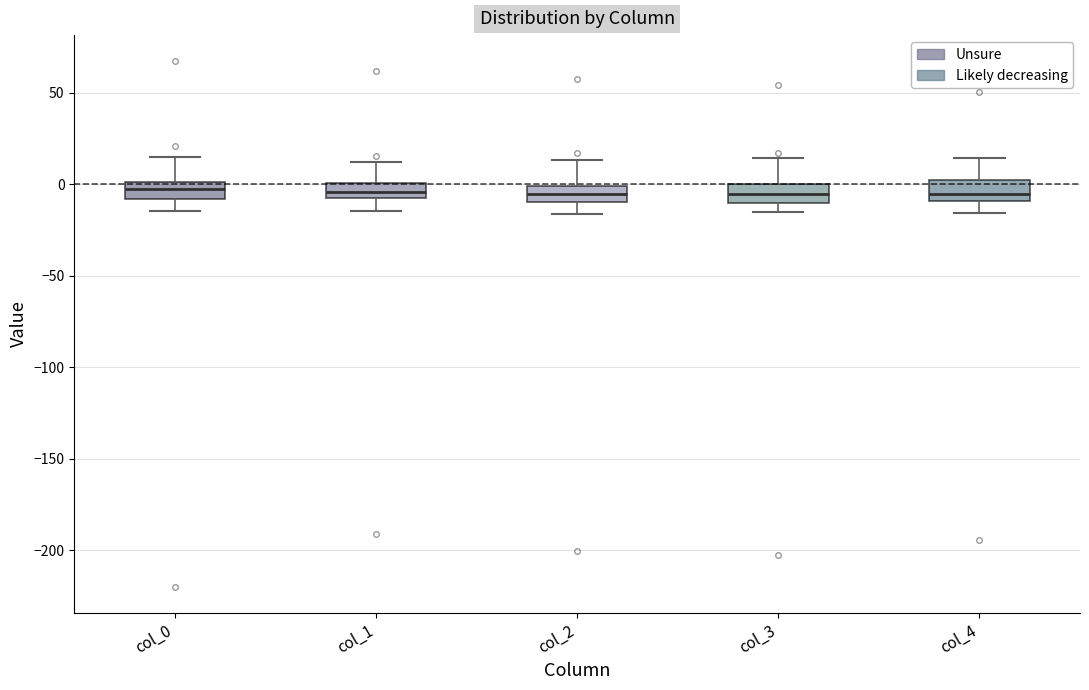

Where is the lower edge of the box for col_1 on the y-axis? The values are not printed on the chart, so give them approximately, as read against the axis.

-5